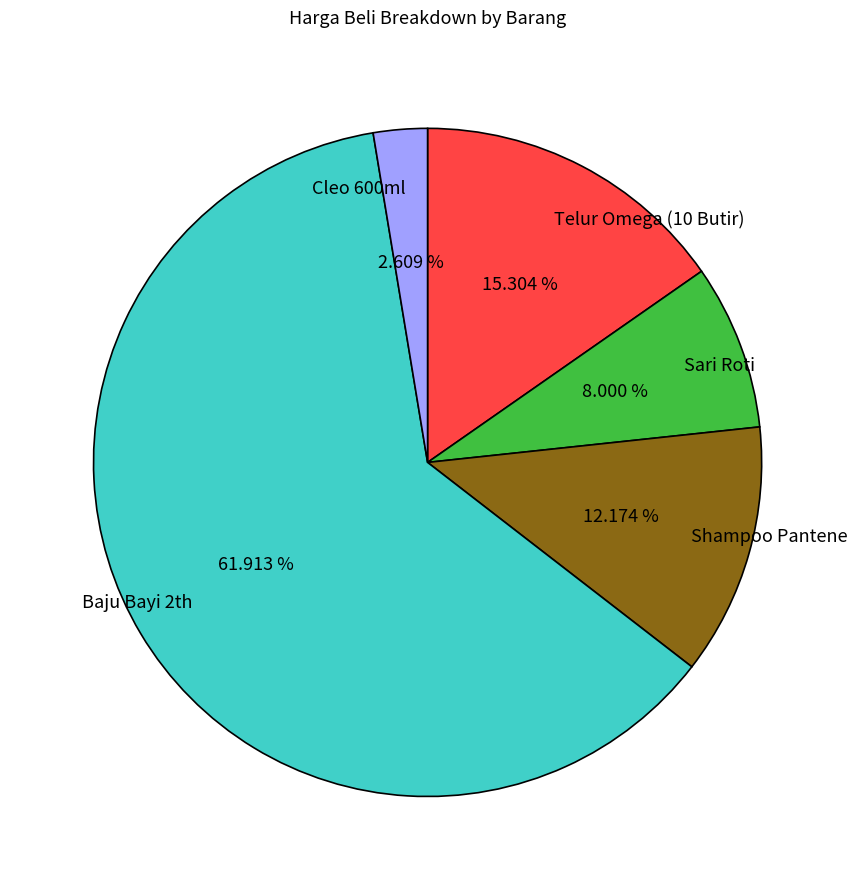

Which category has the smallest portion of the pie?

Cleo 600ml